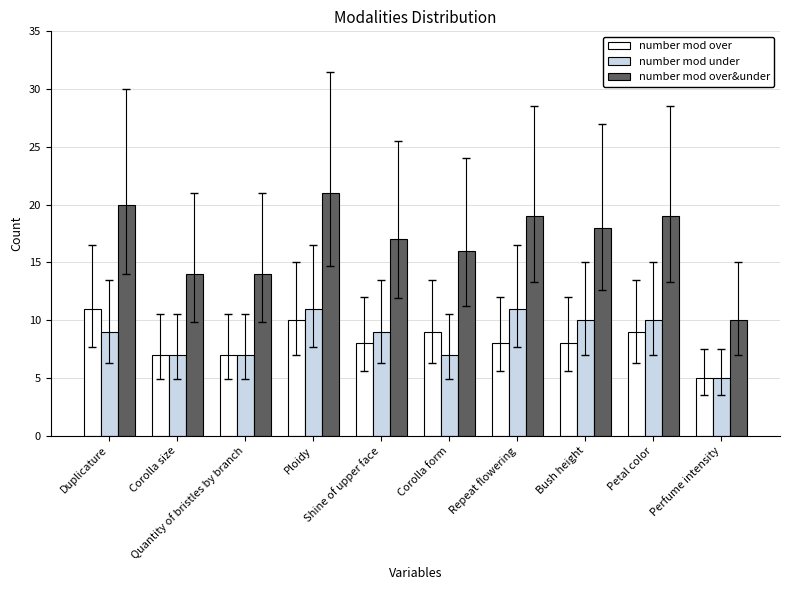

How many bars are there in each group?

3